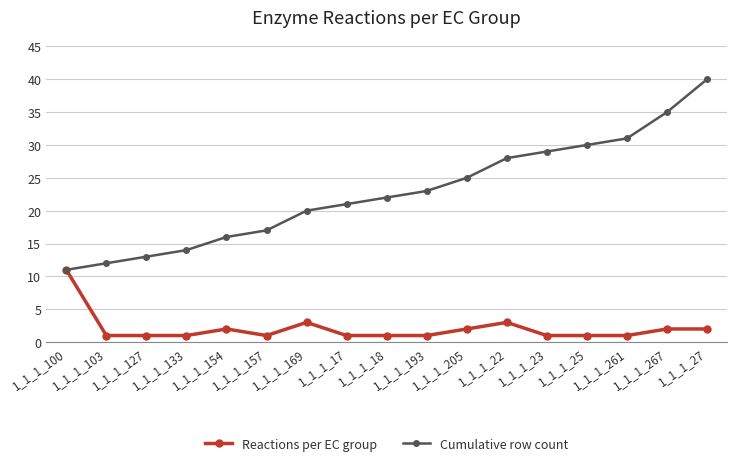

What is the minimum value shown in the chart?

1